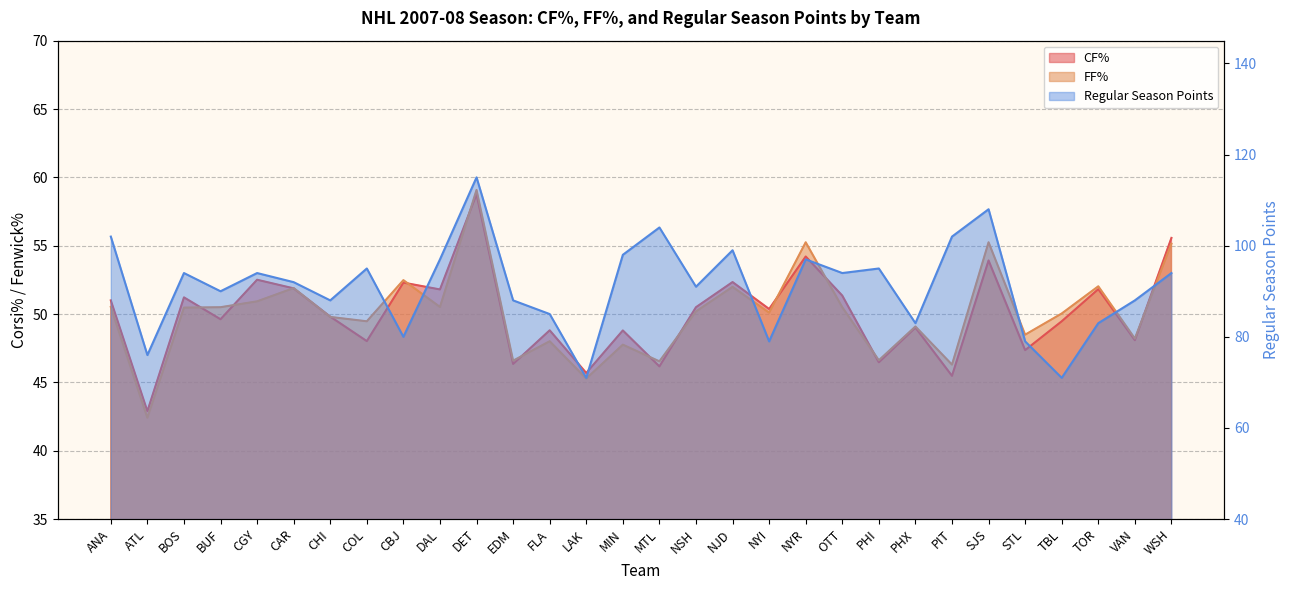

The value of FF% at ANA is 50.5. True or false?

True